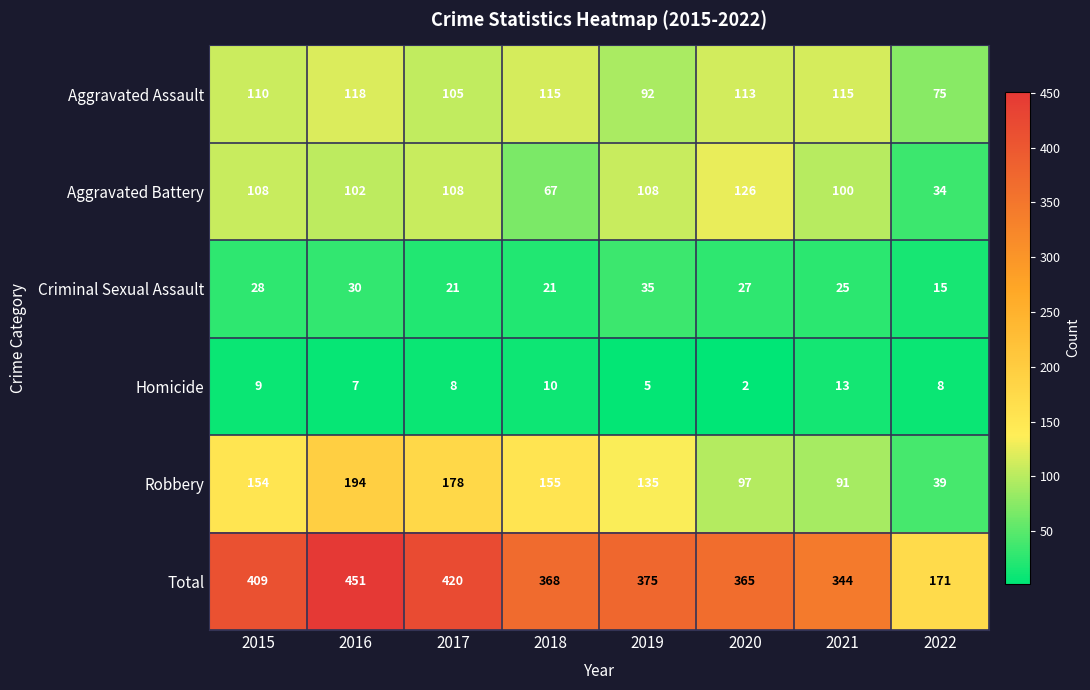

Count the number of data series in this chart.

6